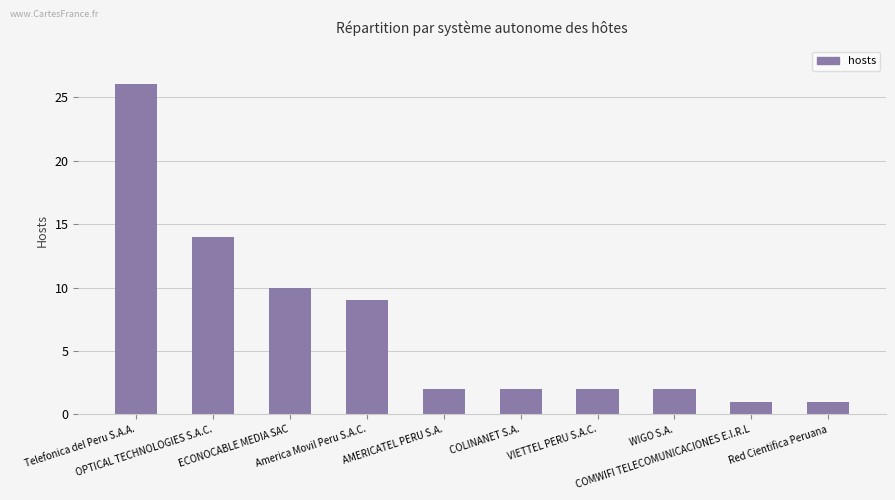

At which label is the value closest to 13?

OPTICAL TECHNOLOGIES S.A.C.